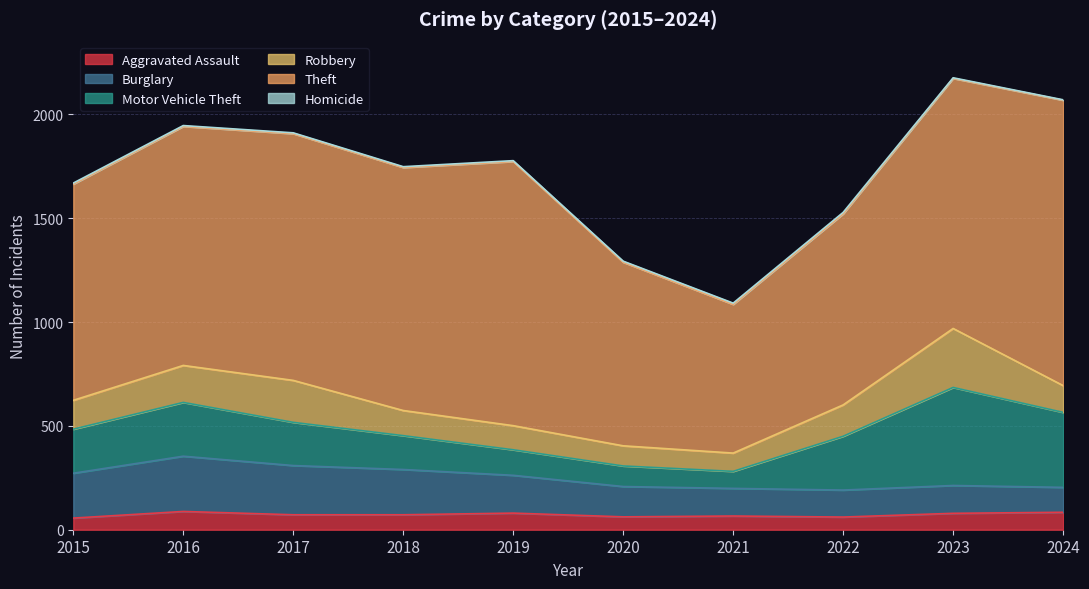

What is the difference between the Motor Vehicle Theft values at 2020 and 2016?

160